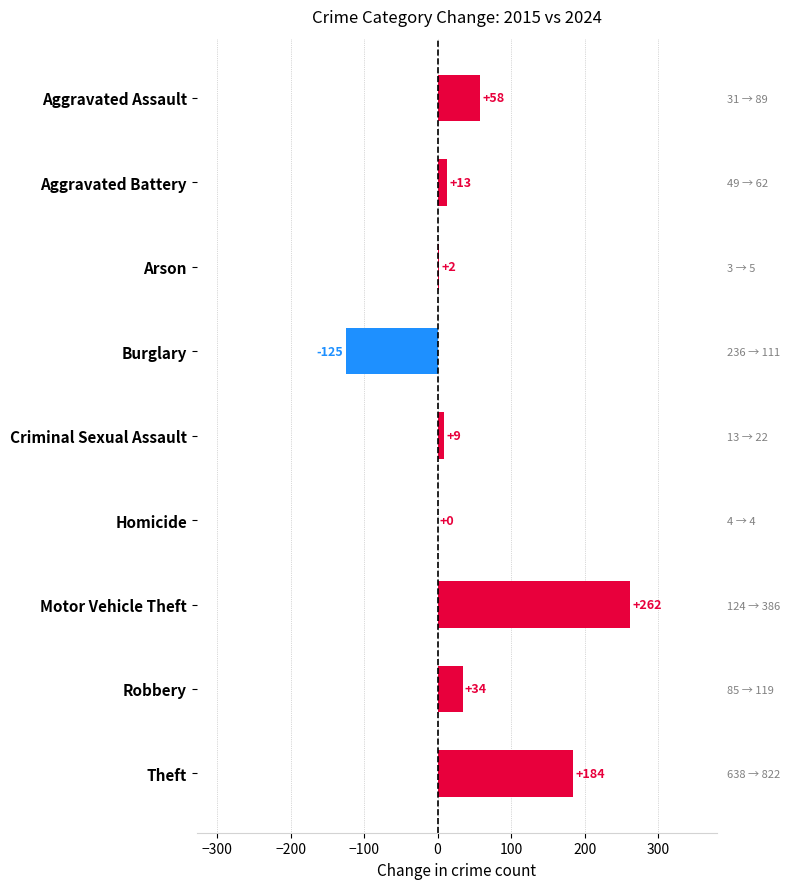

How many data points does each series have?

9